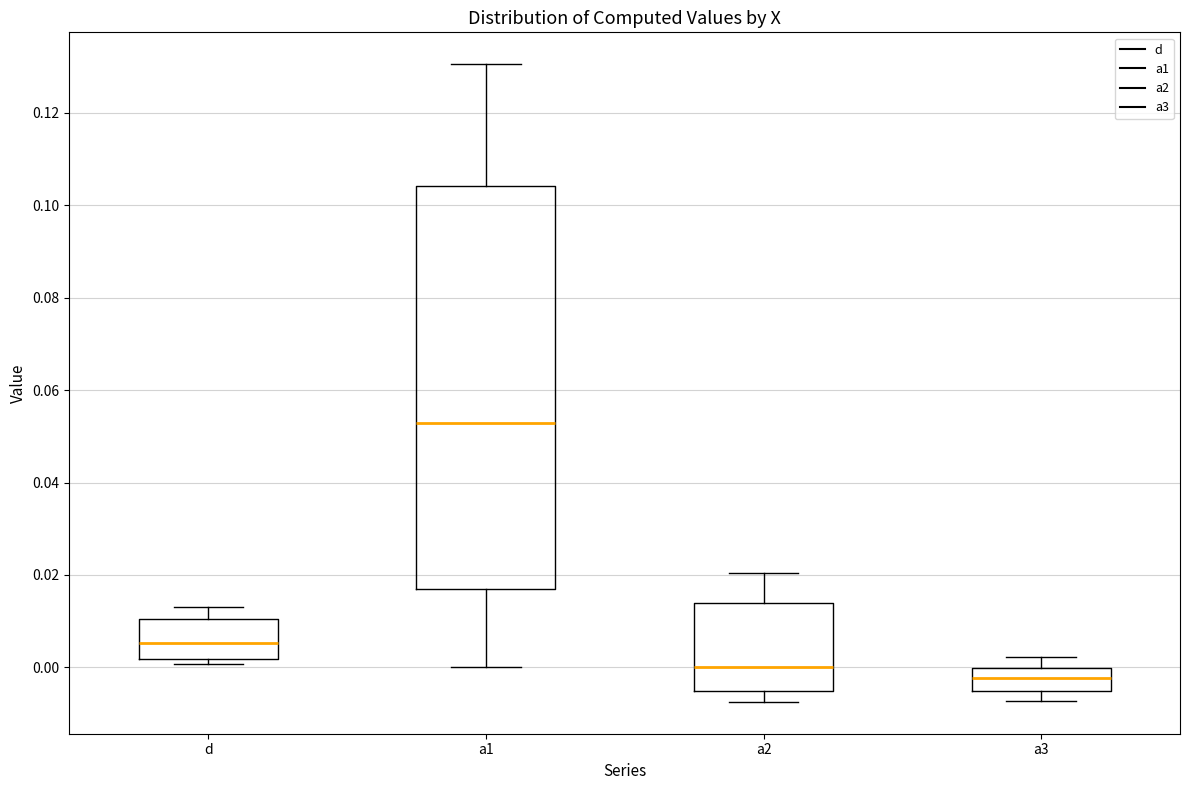

Which box has the highest median line?

a1